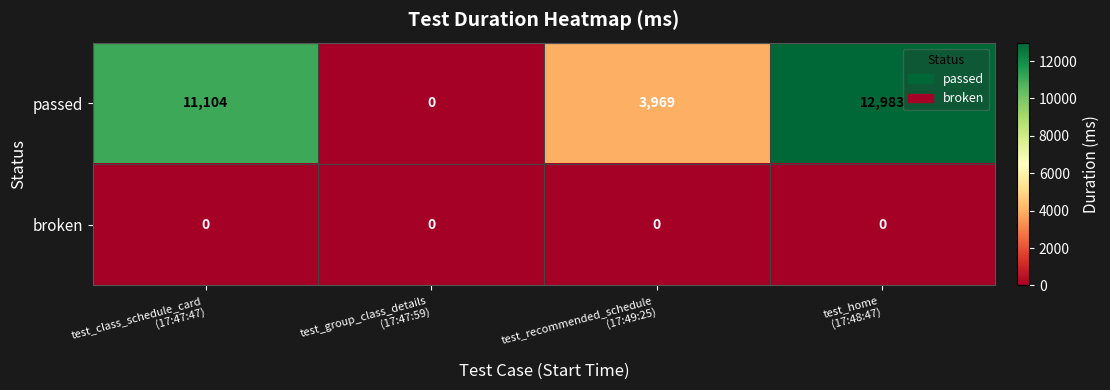

Count the number of data series in this chart.

2